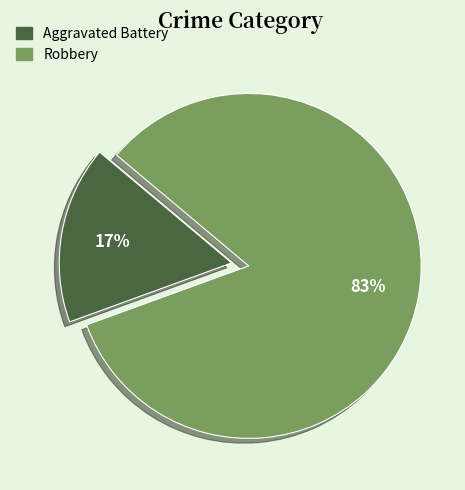

Which slice is the smallest?

Aggravated Battery